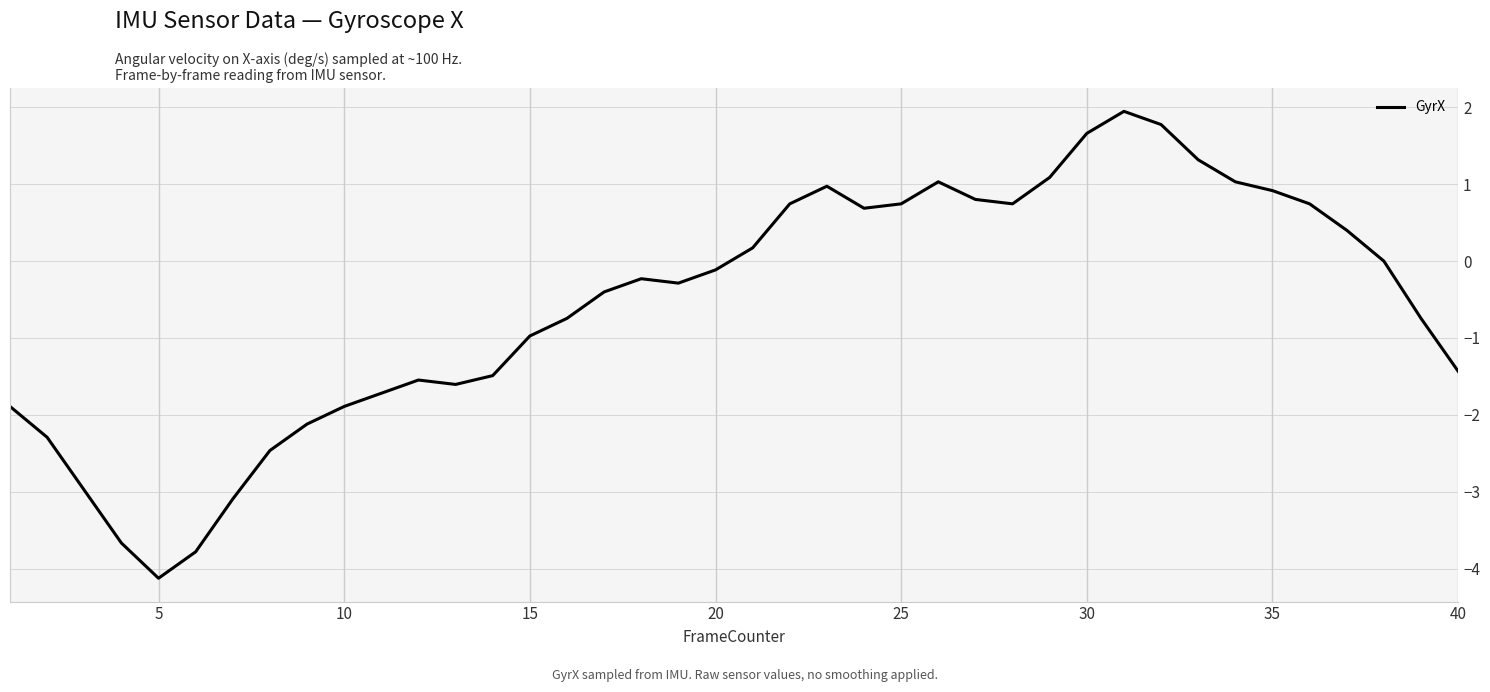

What is the minimum value shown in the chart?

-4.1